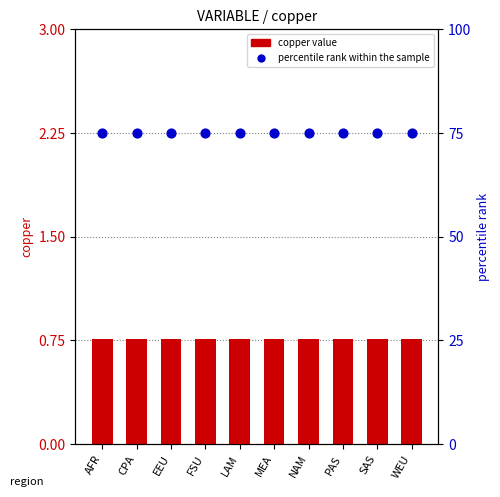

Which series reaches the maximum Y coordinate?

percentile rank